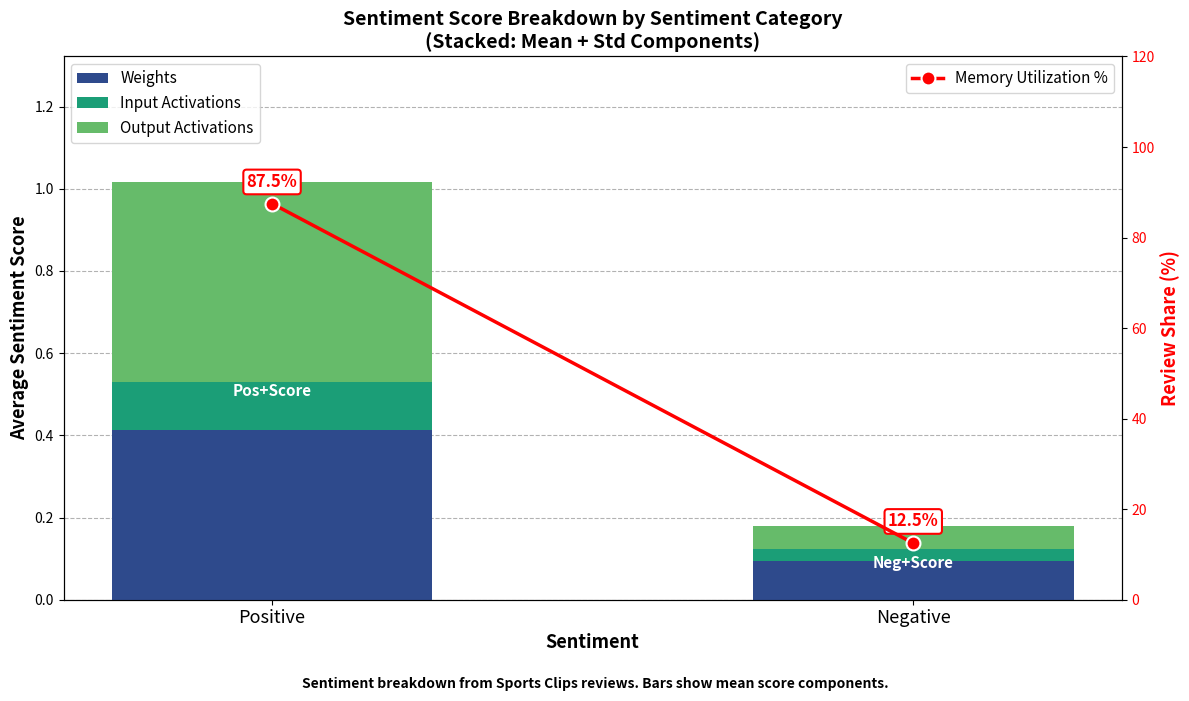

Is it true that Output Activations equals 0.2 at Positive?

False